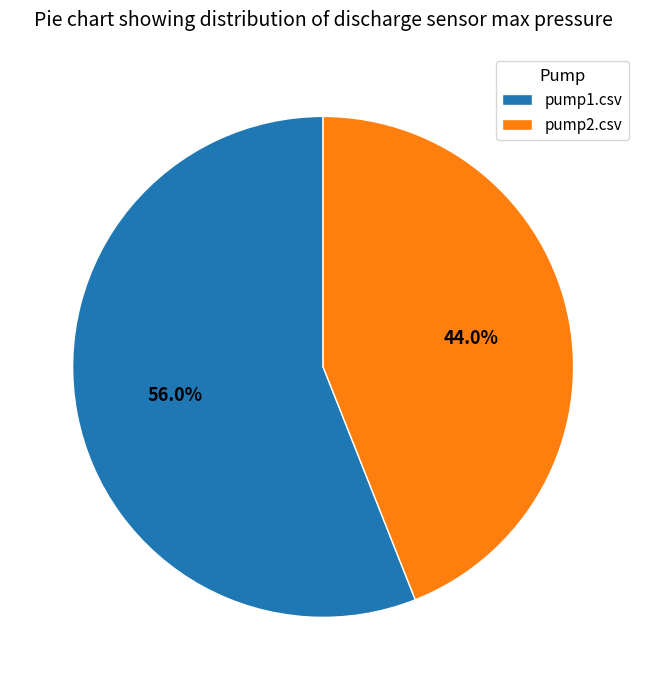

How many segments does this pie chart have?

2